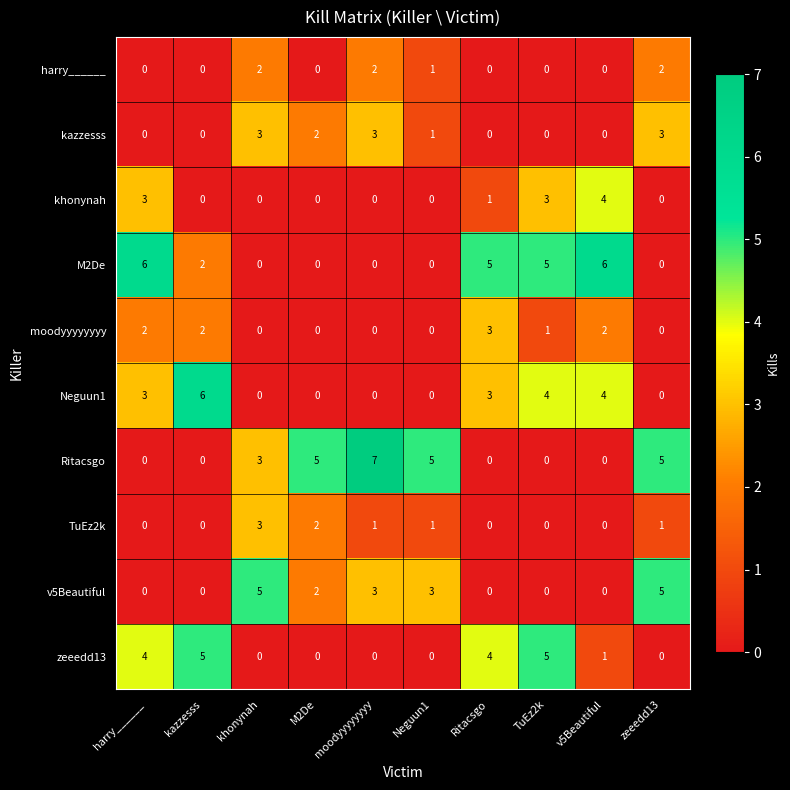

What is the difference between the highest and lowest values at M2De?

5